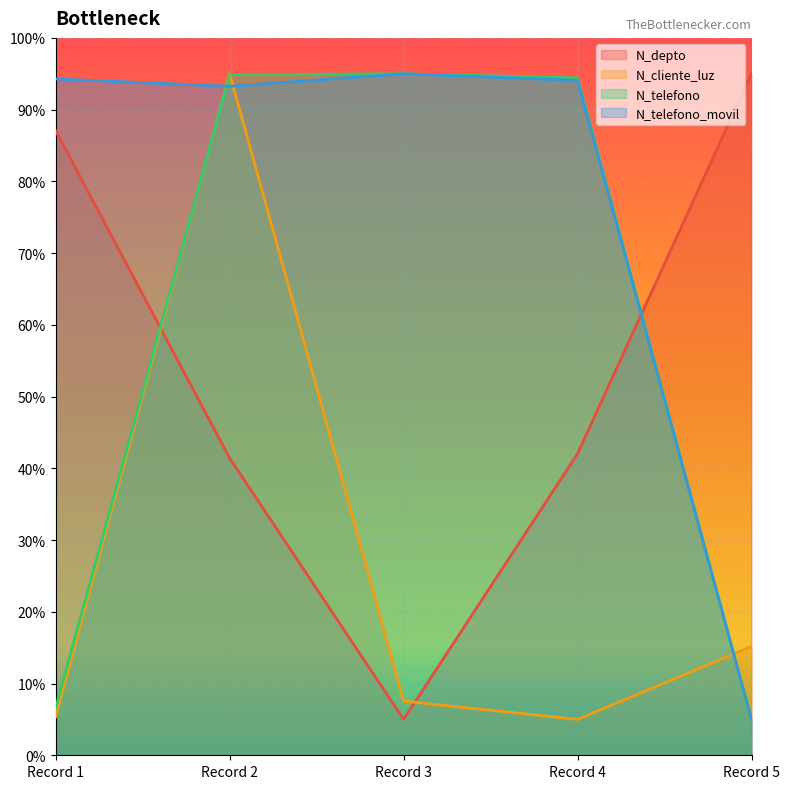

How many interior local valleys does the N_telefono_movil series have?

1